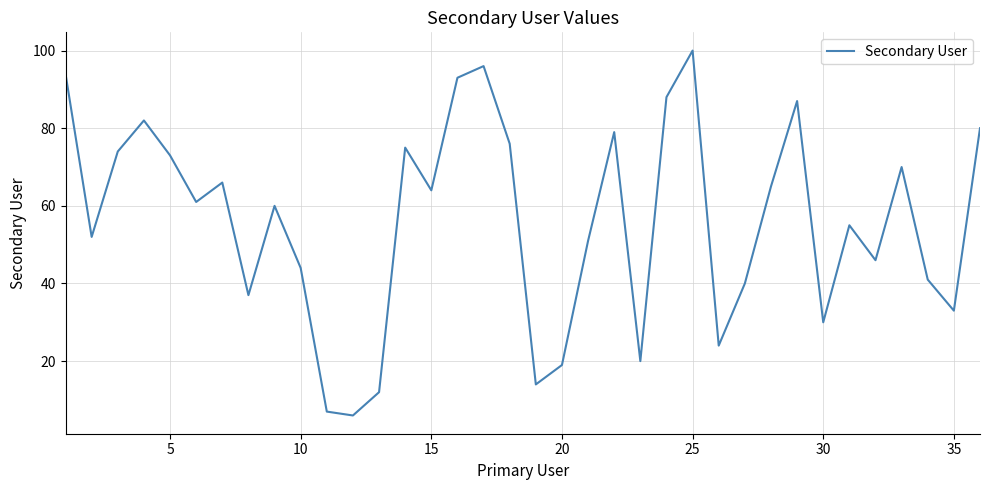

What is the greatest value displayed?

100